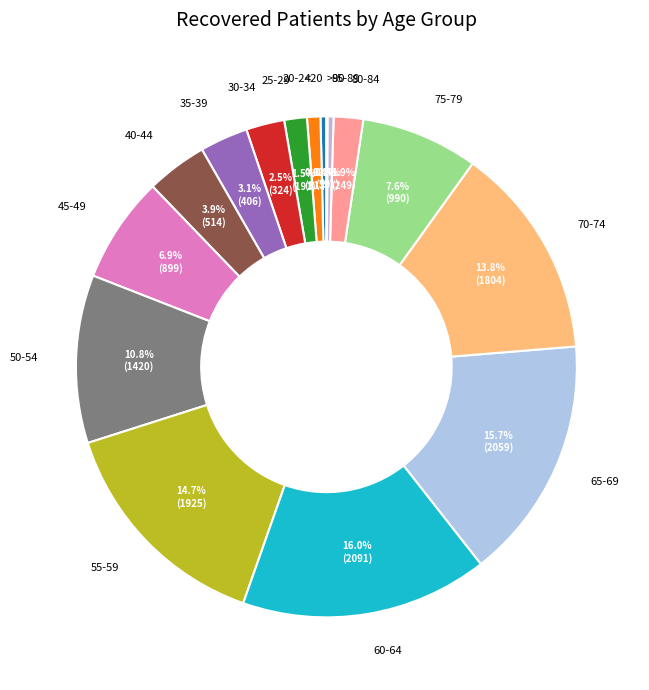

Between 55-59 and 75-79, which is larger?

55-59